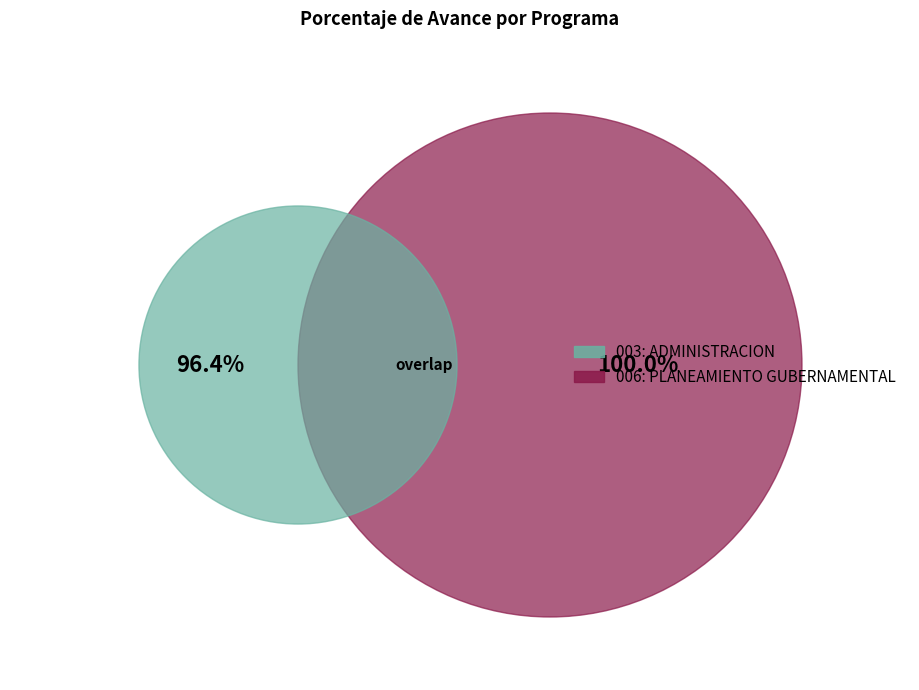

How many slices are in this pie chart?

2